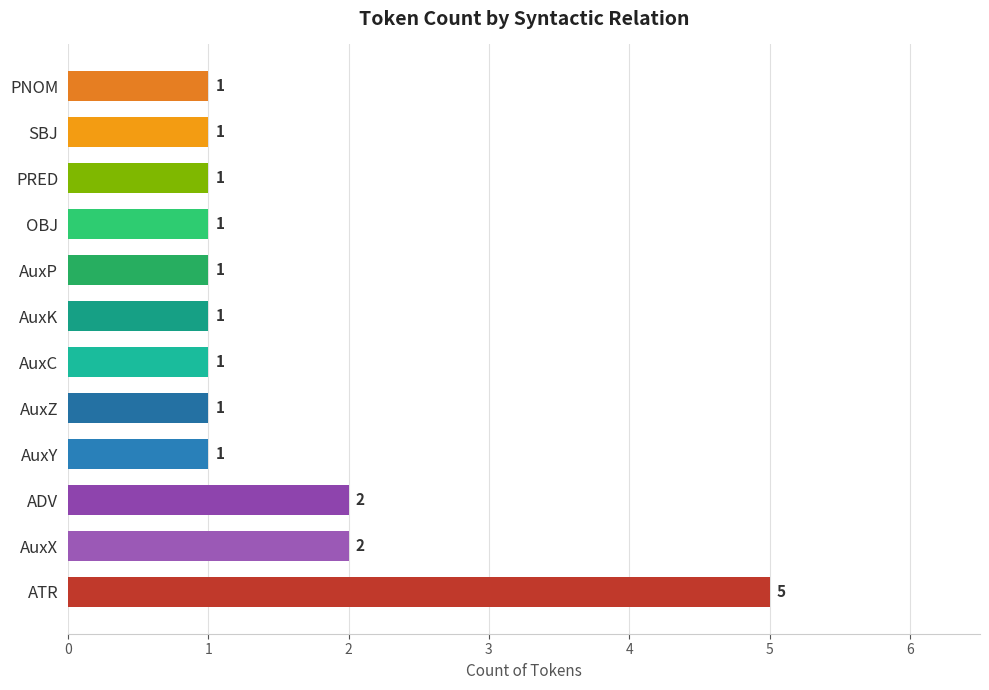

The value at OBJ is 1. True or false?

True